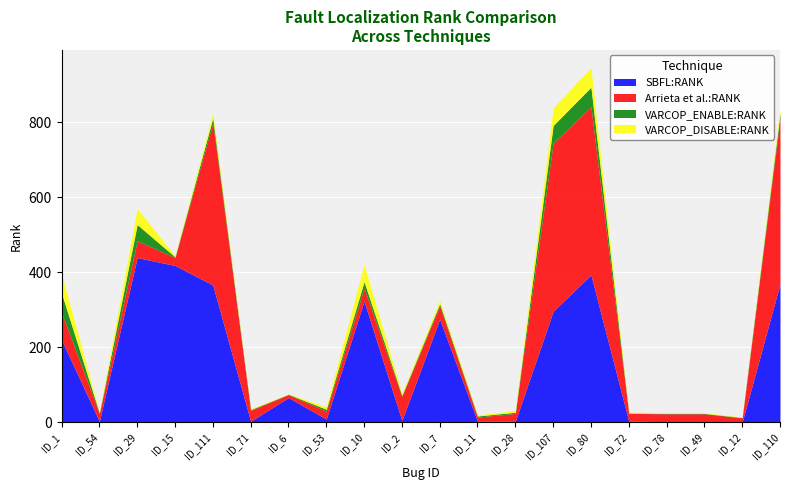

How many values in the VARCOP_DISABLE:RANK series exceed 5?

9